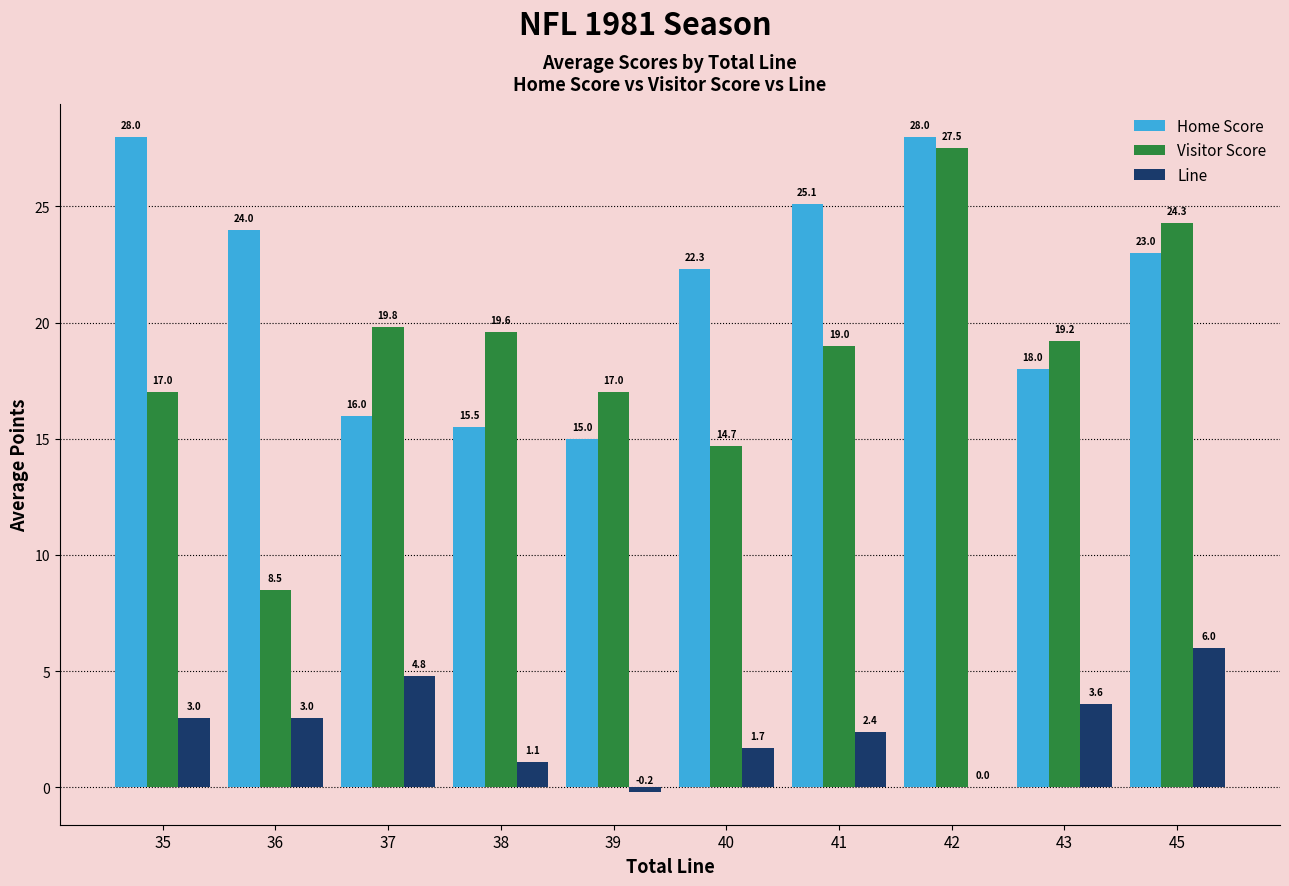

The Home Score series shows 9.1 at 35. True or false?

False